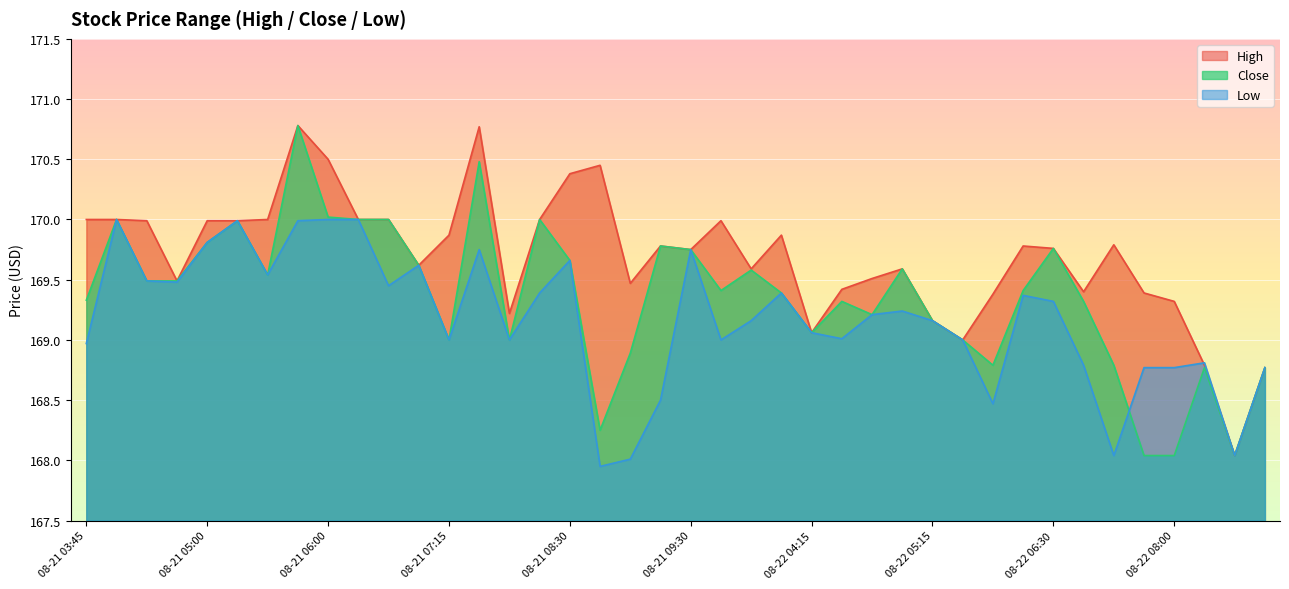

Rank the series by their average value, from highest to lowest.

High, Close, Low